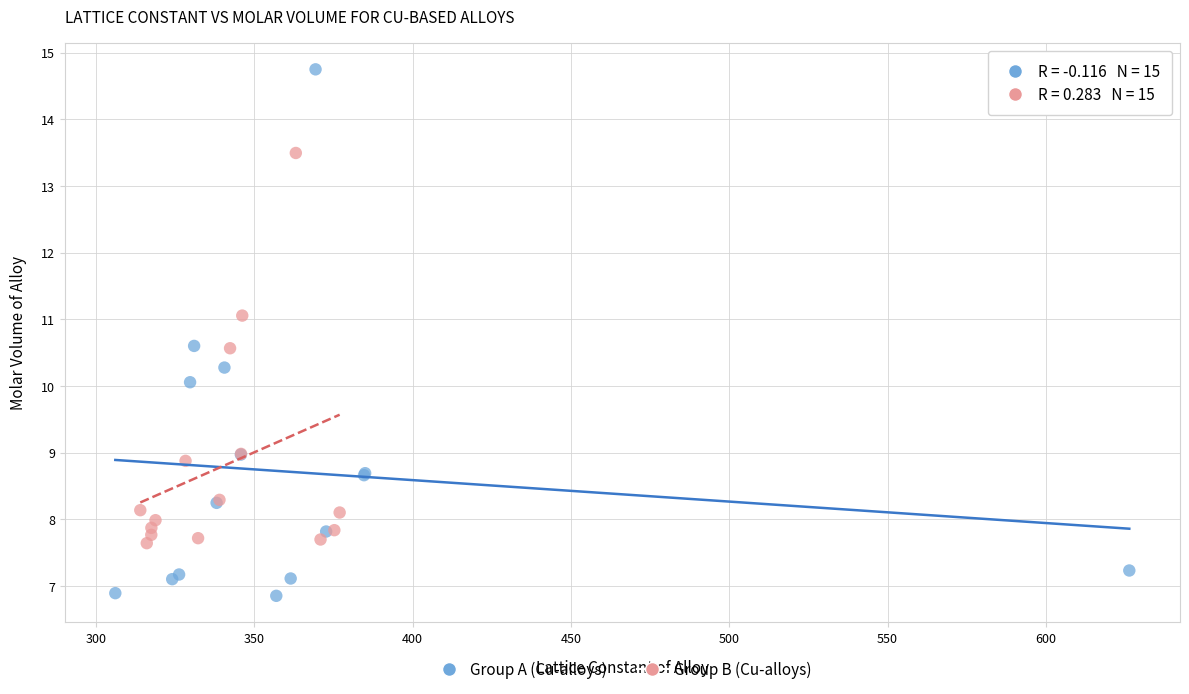

Which series has the largest Y range (max minus min)?

Group A (Cu-alloys)